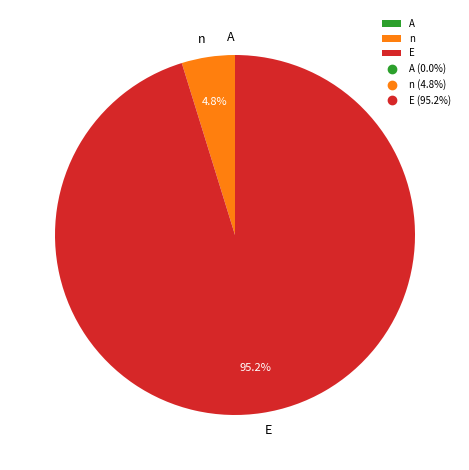

Which slice is the largest?

E